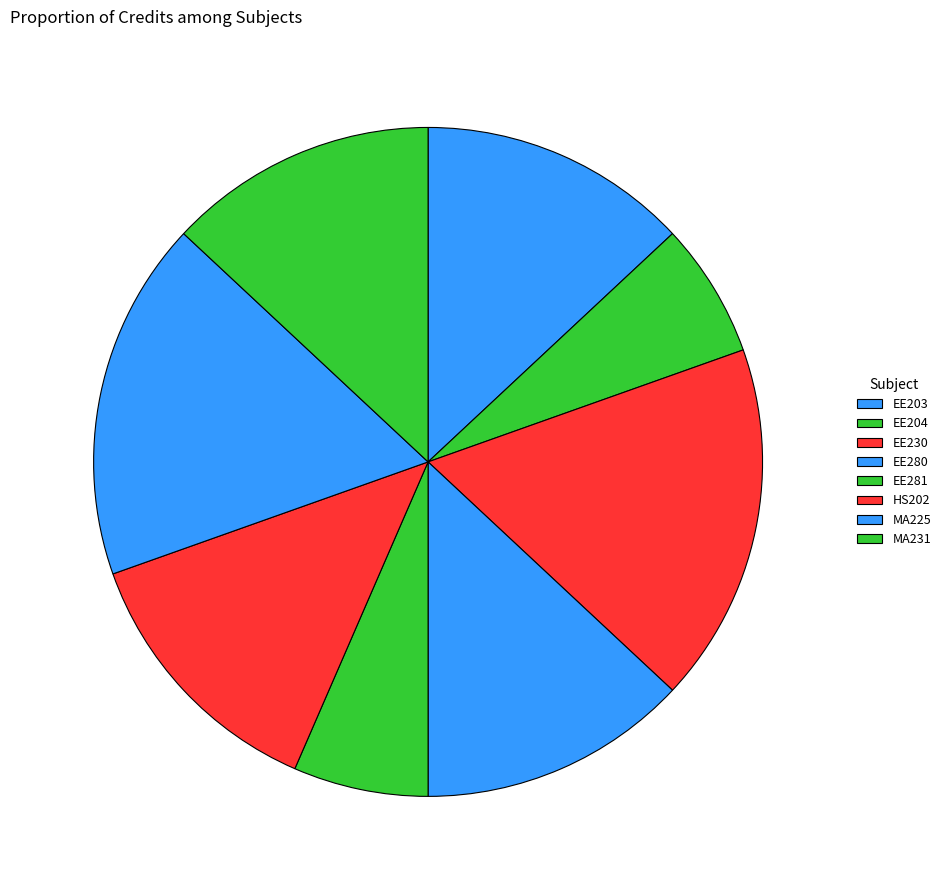

Count the number of slices in the pie.

8